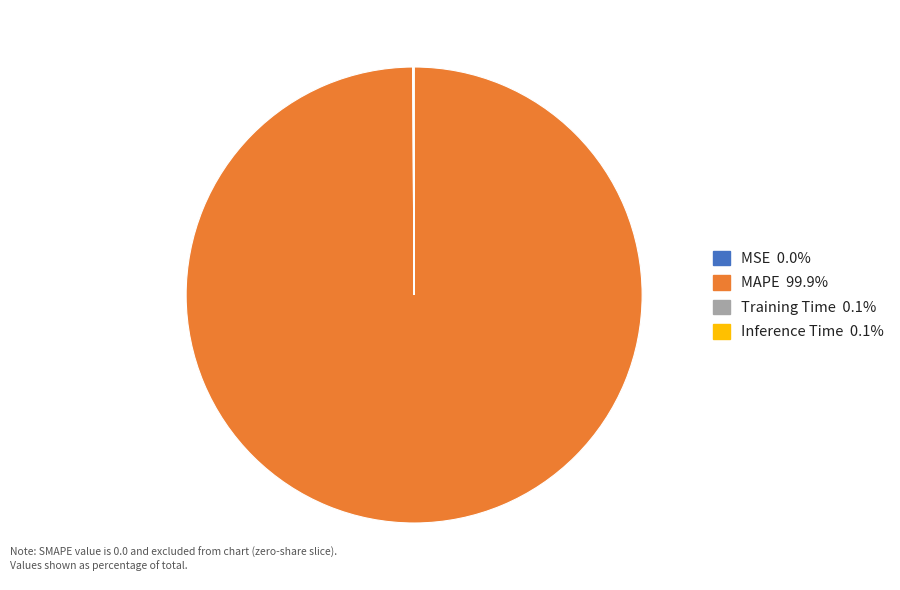

Does any single category account for the majority?

Yes